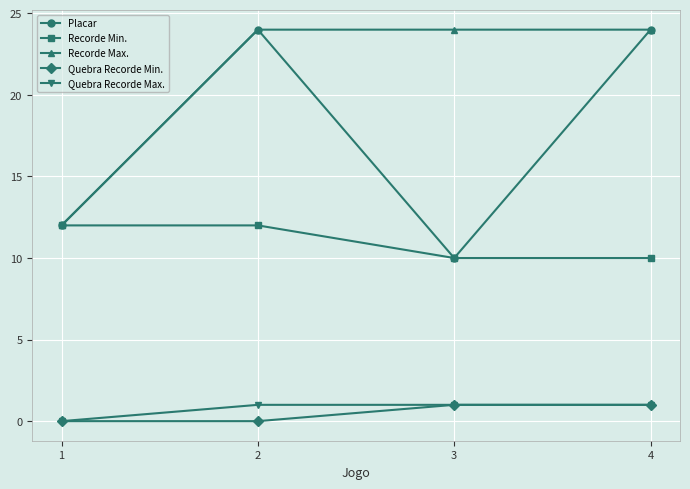

The Quebra Recorde Max. series shows 1 at 1. True or false?

False